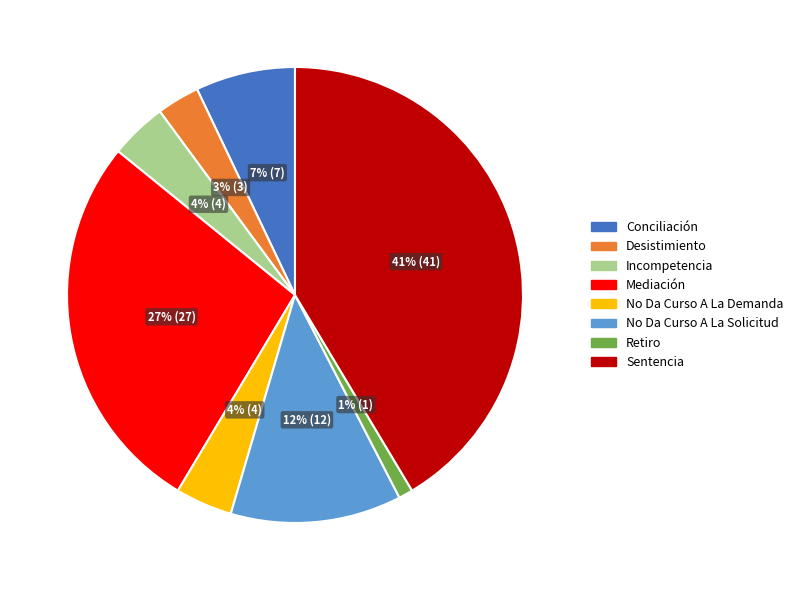

Is there a majority slice in this chart?

No